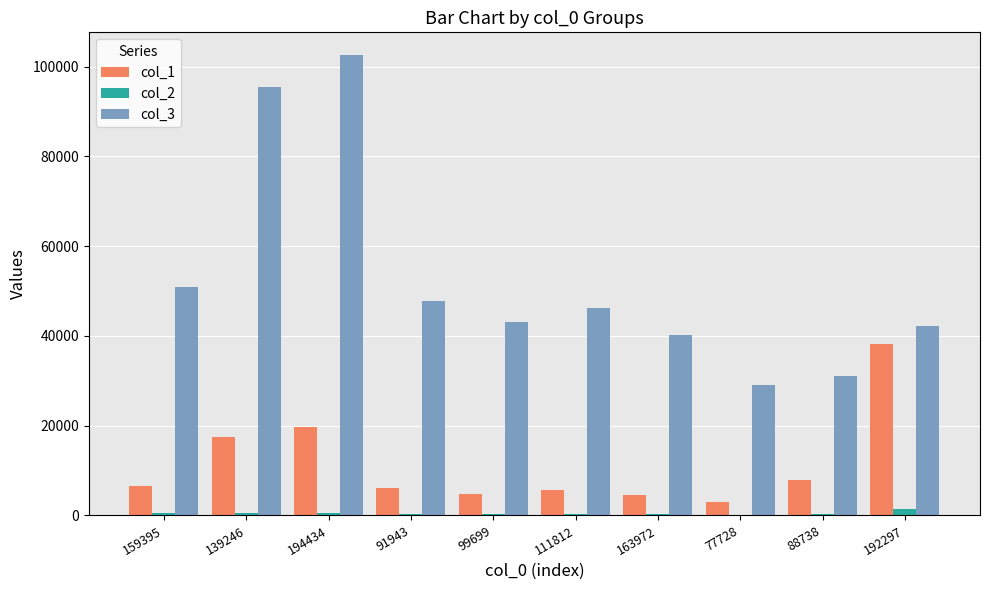

What is the greatest value displayed?

102526